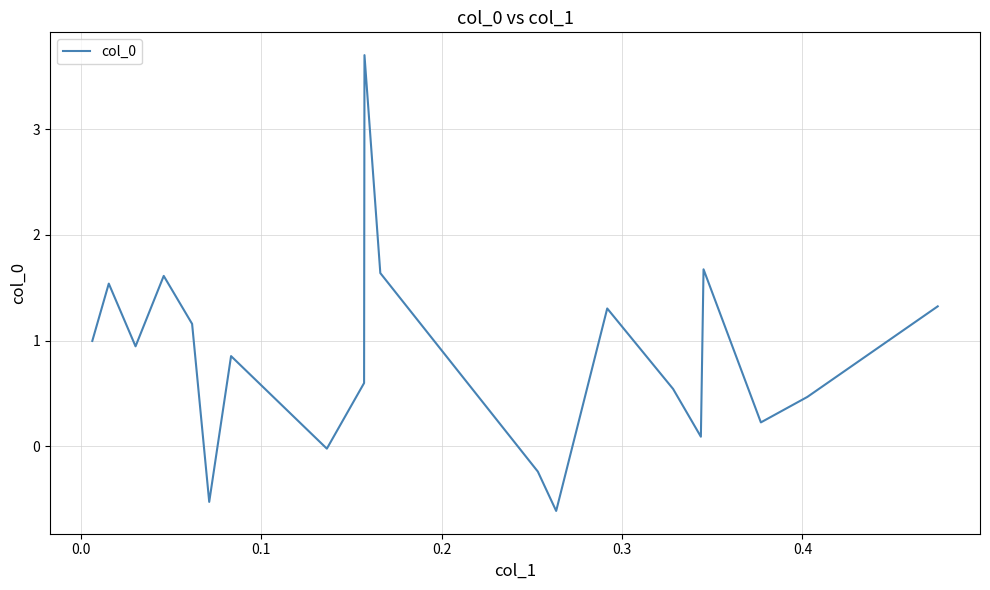

What is the minimum value shown in the chart?

-0.6